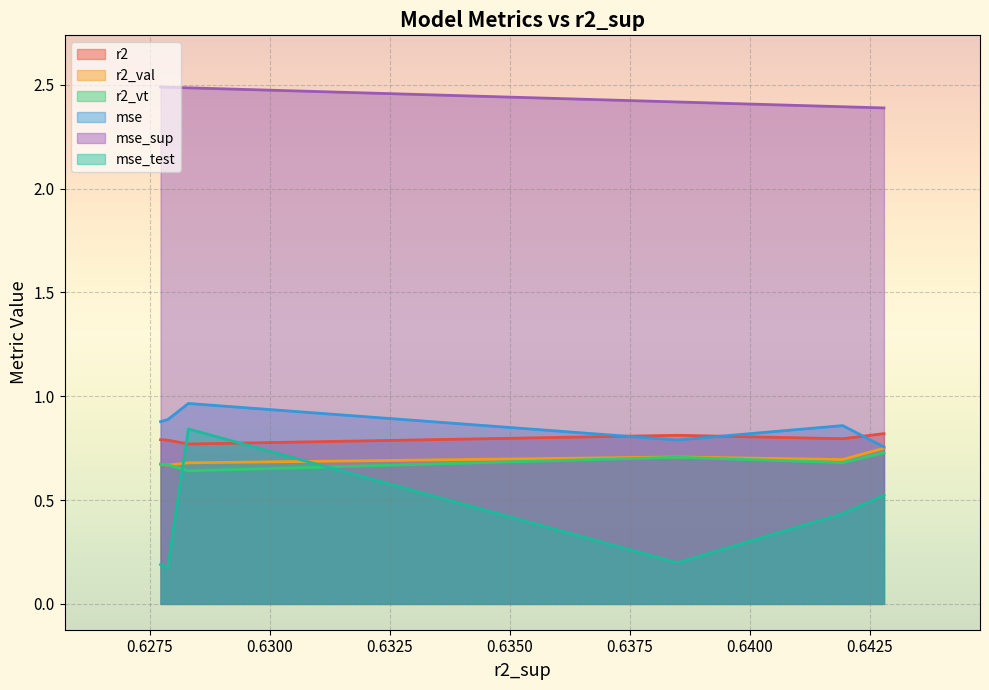

Is the value of mse_sup at model_0_2 greater than the value of r2_val at model_0_2?

Yes